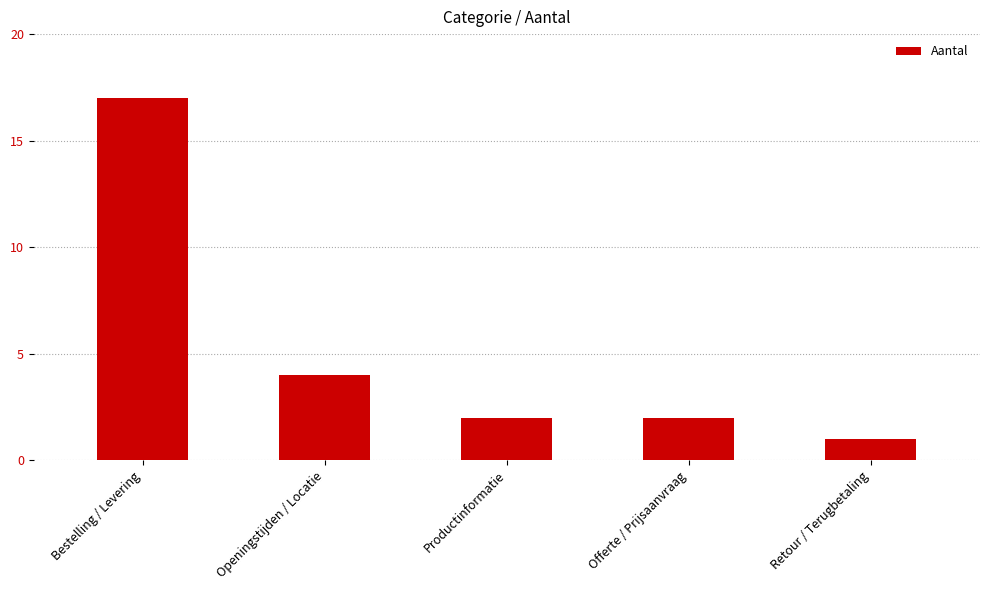

What is the change in value from Bestelling / Levering to Openingstijden / Locatie?

-13